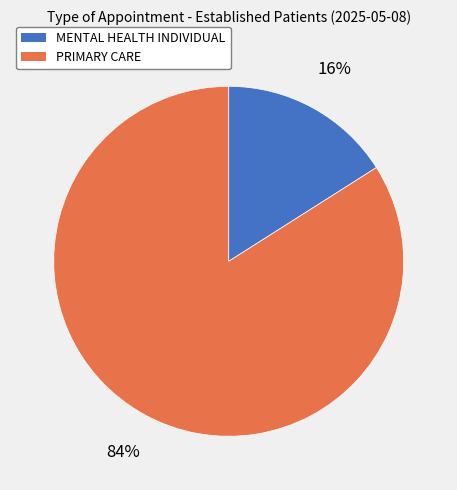

To the nearest percent, what is the difference between the largest and smallest slice percentages?

68%